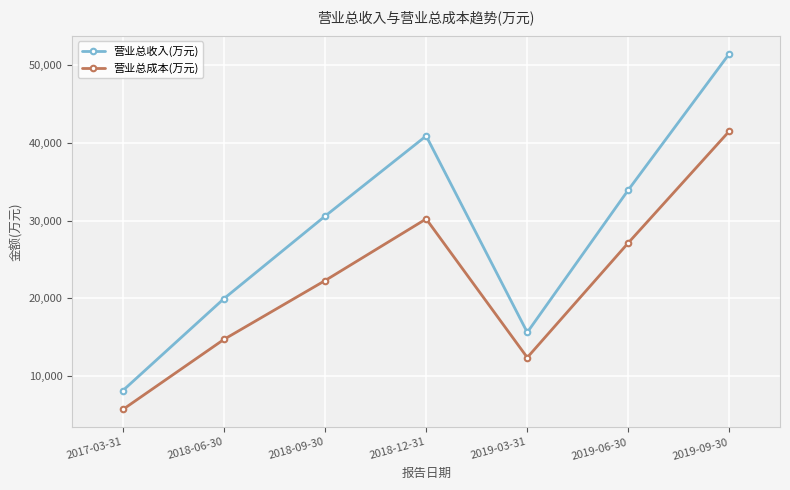

How many lines are shown in the chart?

2